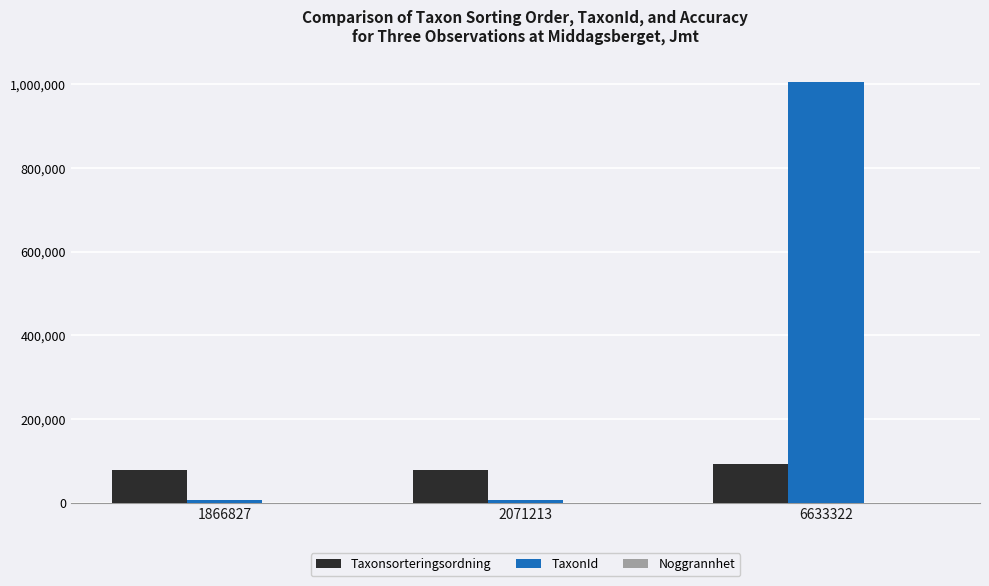

What is the maximum value shown in the chart?

1004672